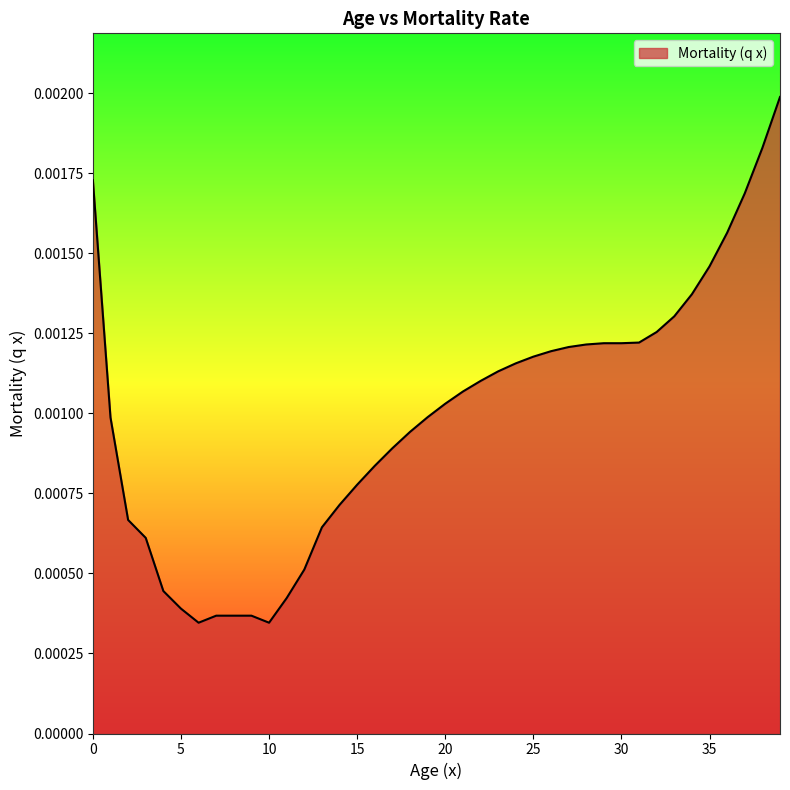

Is this an area chart (filled region under the line)?

Yes